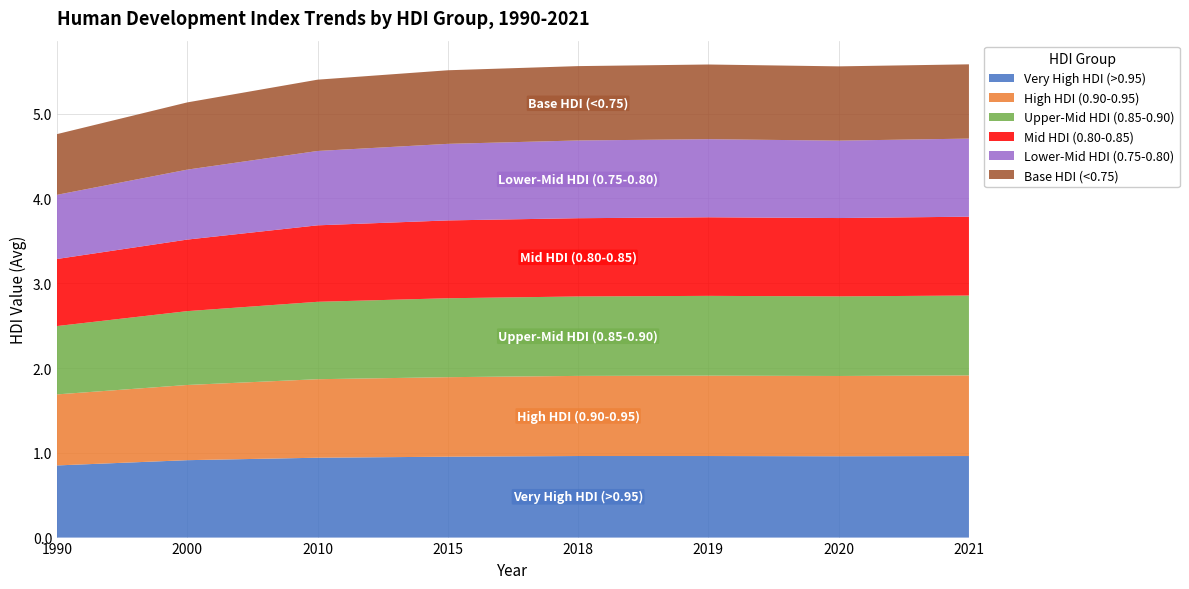

Reading left to right, what are all the values shown in this chart?

Very High HDI (>0.95): 0.9	0.9	0.9	1.0	1.0	1.0	1.0	1.0
High HDI (0.90-0.95): 0.8	0.9	0.9	0.9	0.9	0.9	0.9	1.0
Upper-Mid HDI (0.85-0.90): 0.8	0.9	0.9	0.9	0.9	0.9	0.9	0.9
Mid HDI (0.80-0.85): 0.8	0.8	0.9	0.9	0.9	0.9	0.9	0.9
Lower-Mid HDI (0.75-0.80): 0.8	0.8	0.9	0.9	0.9	0.9	0.9	0.9
Base HDI (<0.75): 0.7	0.8	0.8	0.9	0.9	0.9	0.9	0.9